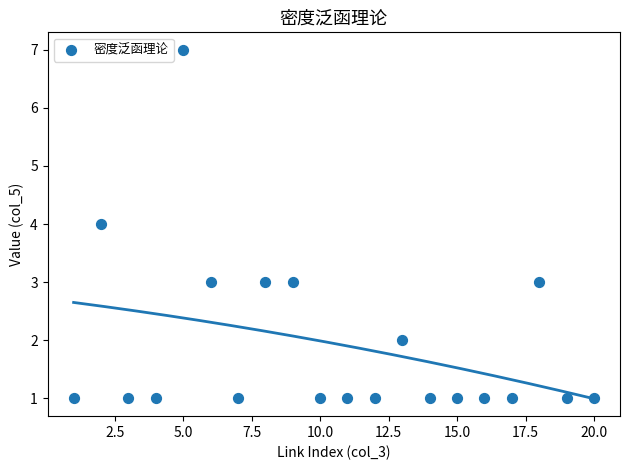

What is the range of X values (max minus min)?

19